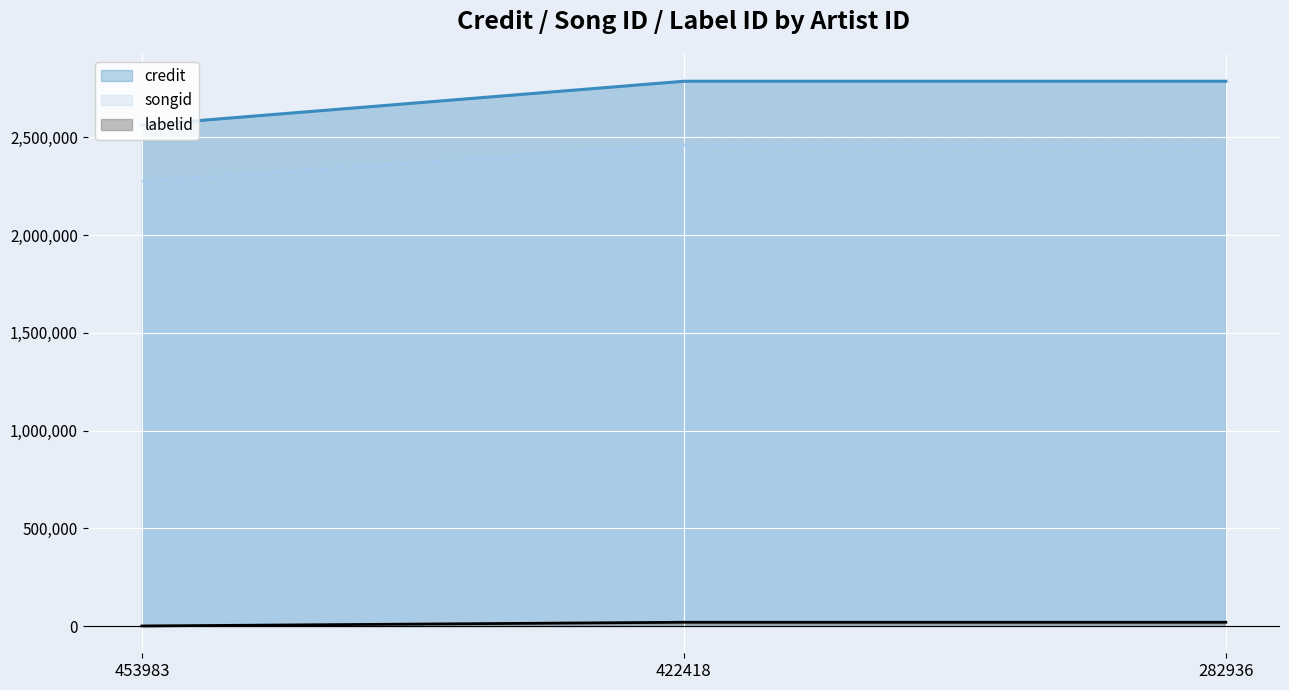

Reading right to left, list all the values displayed in this chart.

credit: 282936=2787064	422418=2787064	453983=2562352
songid: 282936=2461437	422418=2461437	453983=2274756
labelid: 282936=19364	422418=19364	453983=417